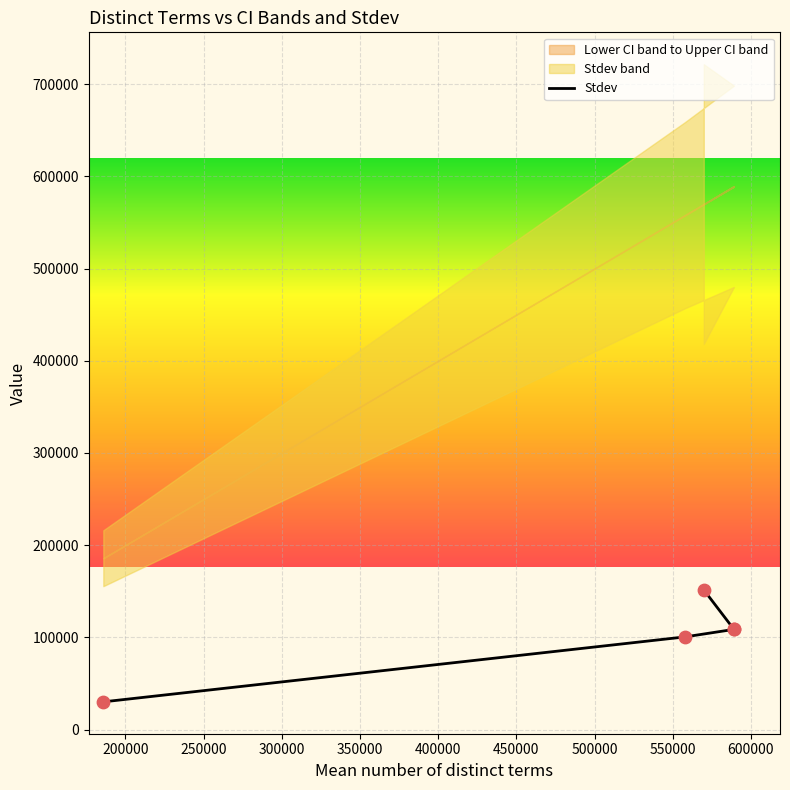

What is the change in value from 300000 to 350000?

+42768.3